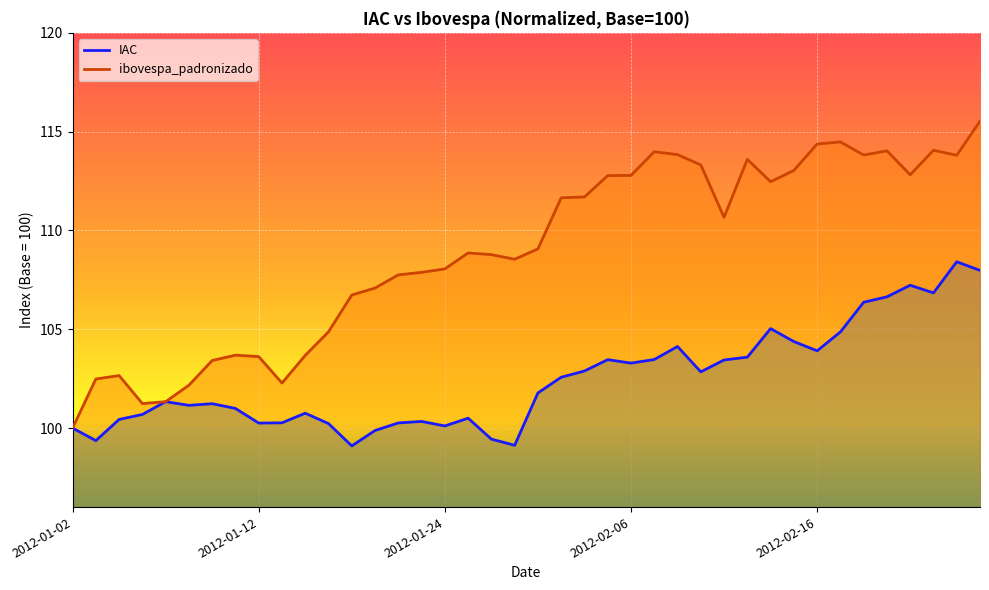

Which label corresponds to the smallest value in the chart?

2012-01-18